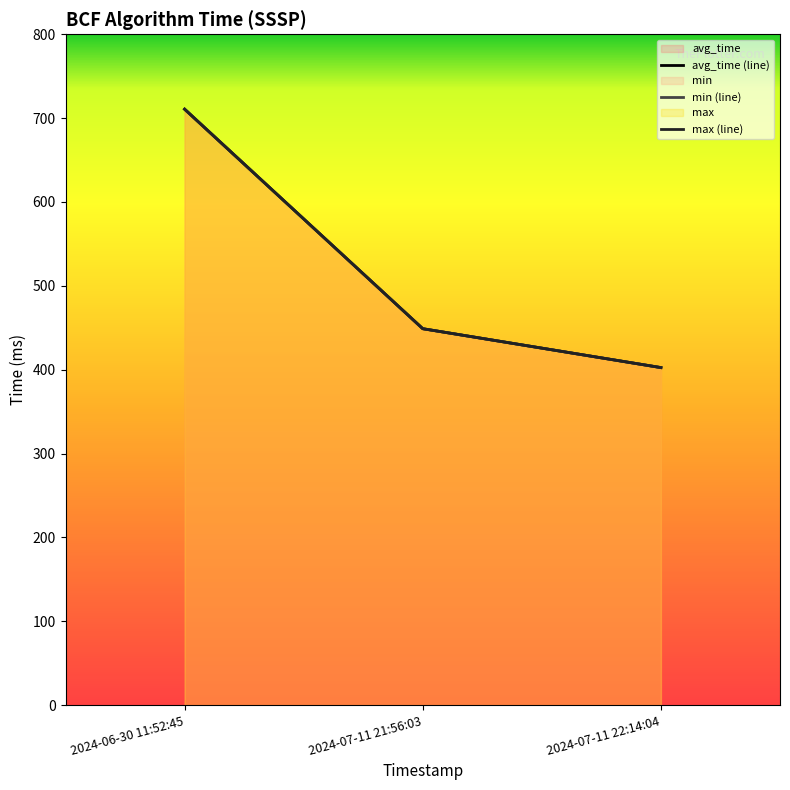

Reading left to right, list all the values displayed in this chart.

avg_time: 2024-06-30 11:52:45=710.7	2024-07-11 21:56:03=448.9	2024-07-11 22:14:04=402.5
min: 2024-06-30 11:52:45=710.7	2024-07-11 21:56:03=448.9	2024-07-11 22:14:04=402.5
max: 2024-06-30 11:52:45=710.7	2024-07-11 21:56:03=448.9	2024-07-11 22:14:04=402.5